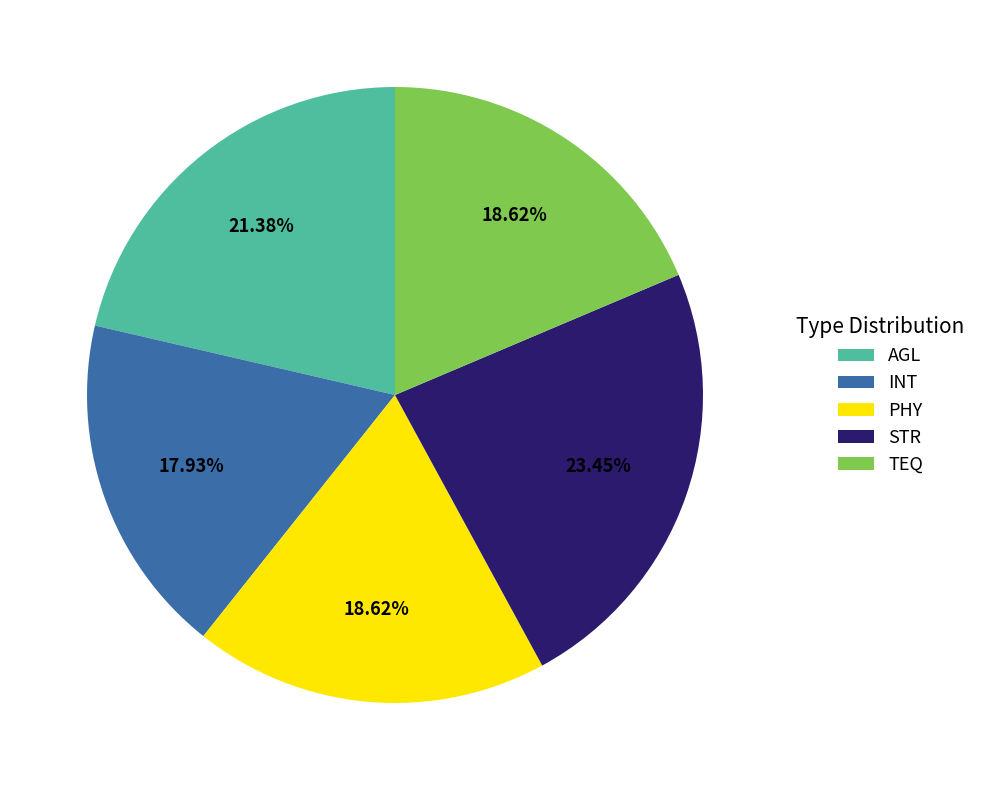

How many slices are in this pie chart?

5